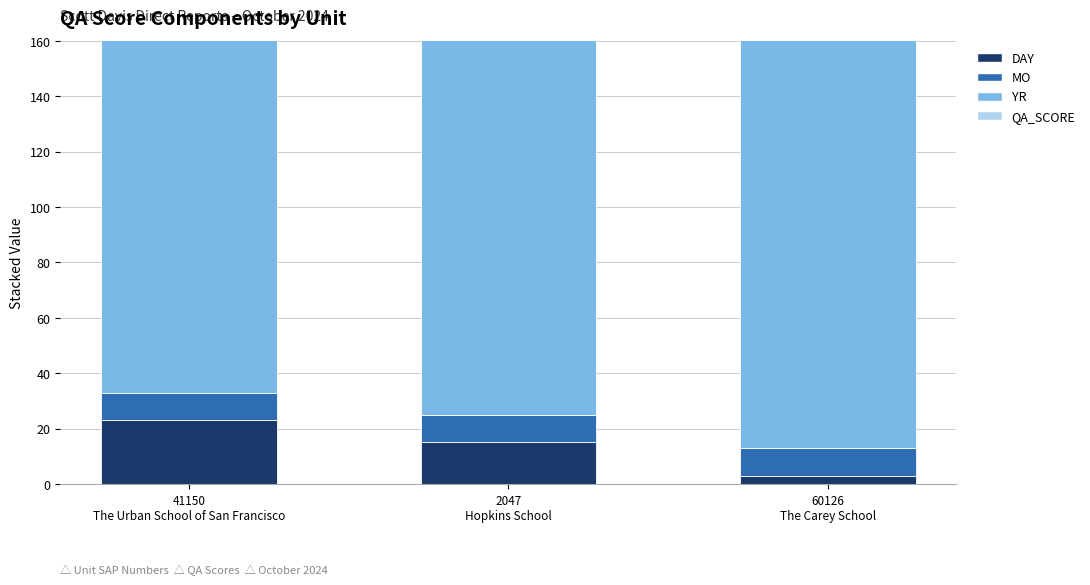

What is the total value across all series at 2047
Hopkins School?

2137.4